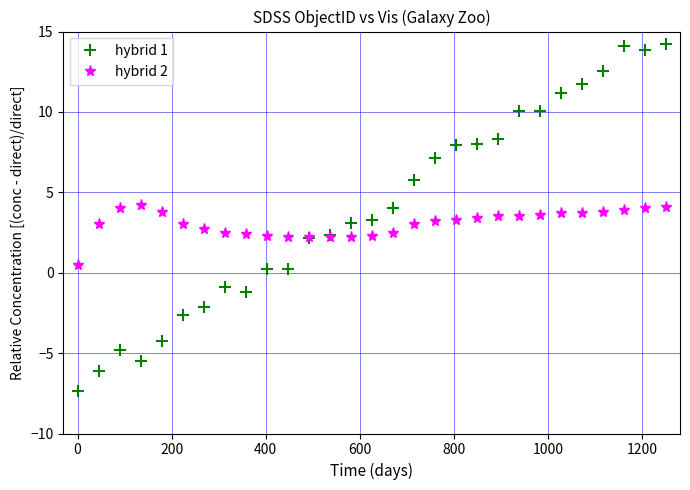

Which series has the widest spread of values?

hybrid 1